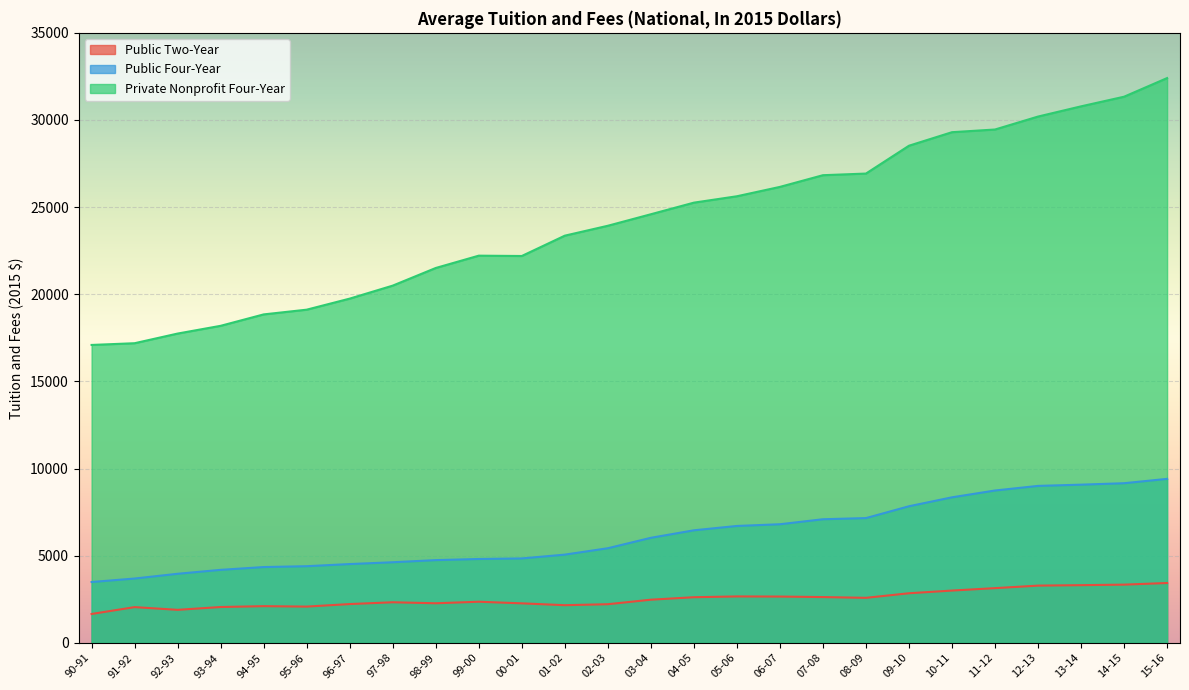

How many lines are shown in the chart?

3